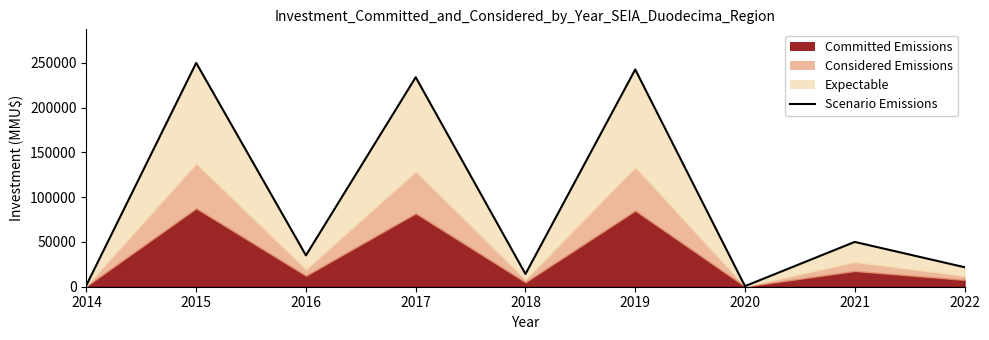

How many data points are above 34967?

4